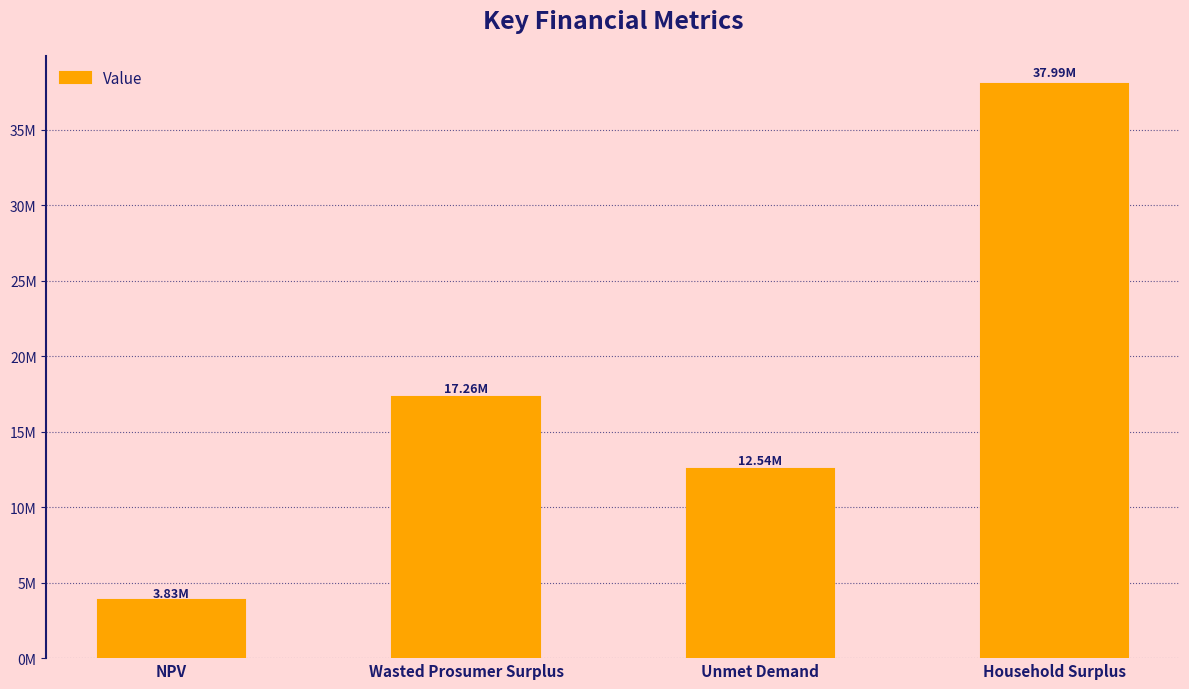

At which category does the chart reach its peak across all series?

Household Surplus